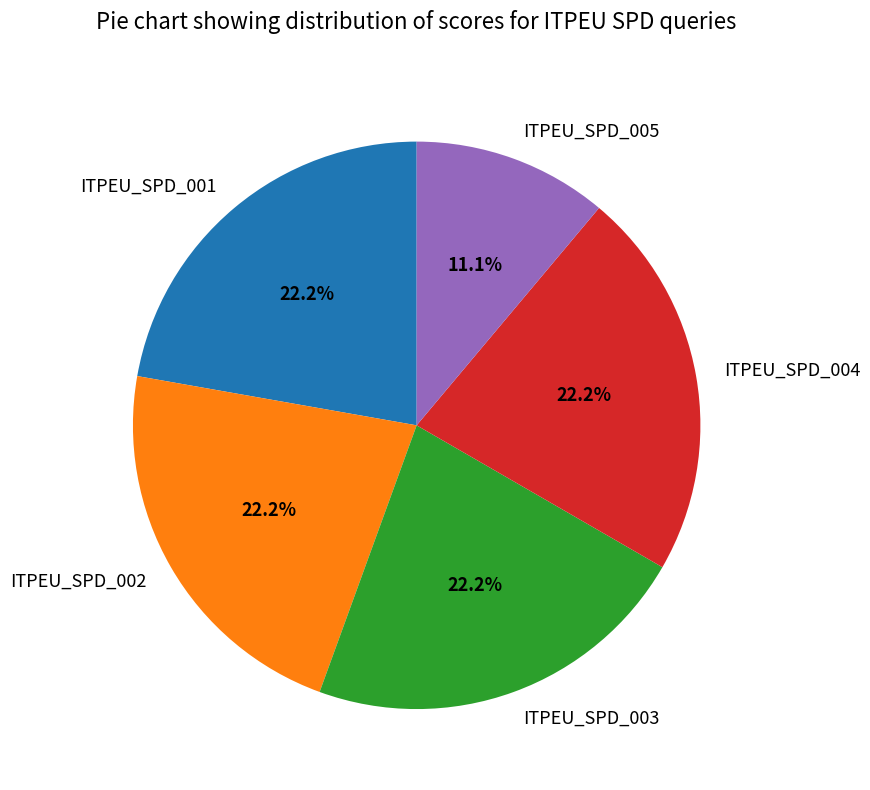

How much of the chart is everything except ITPEU_SPD_005?

88.9%